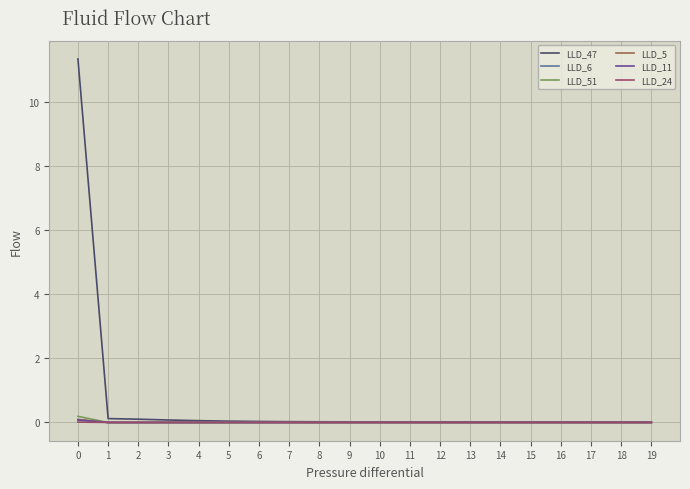

Which series has the widest spread of values?

LLD_47